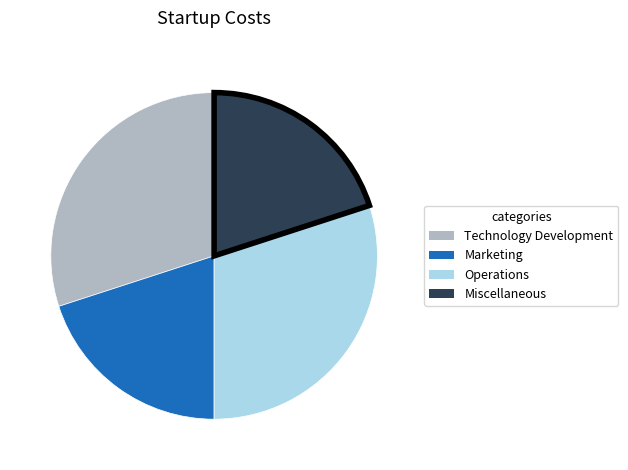

Does any single category account for the majority?

No